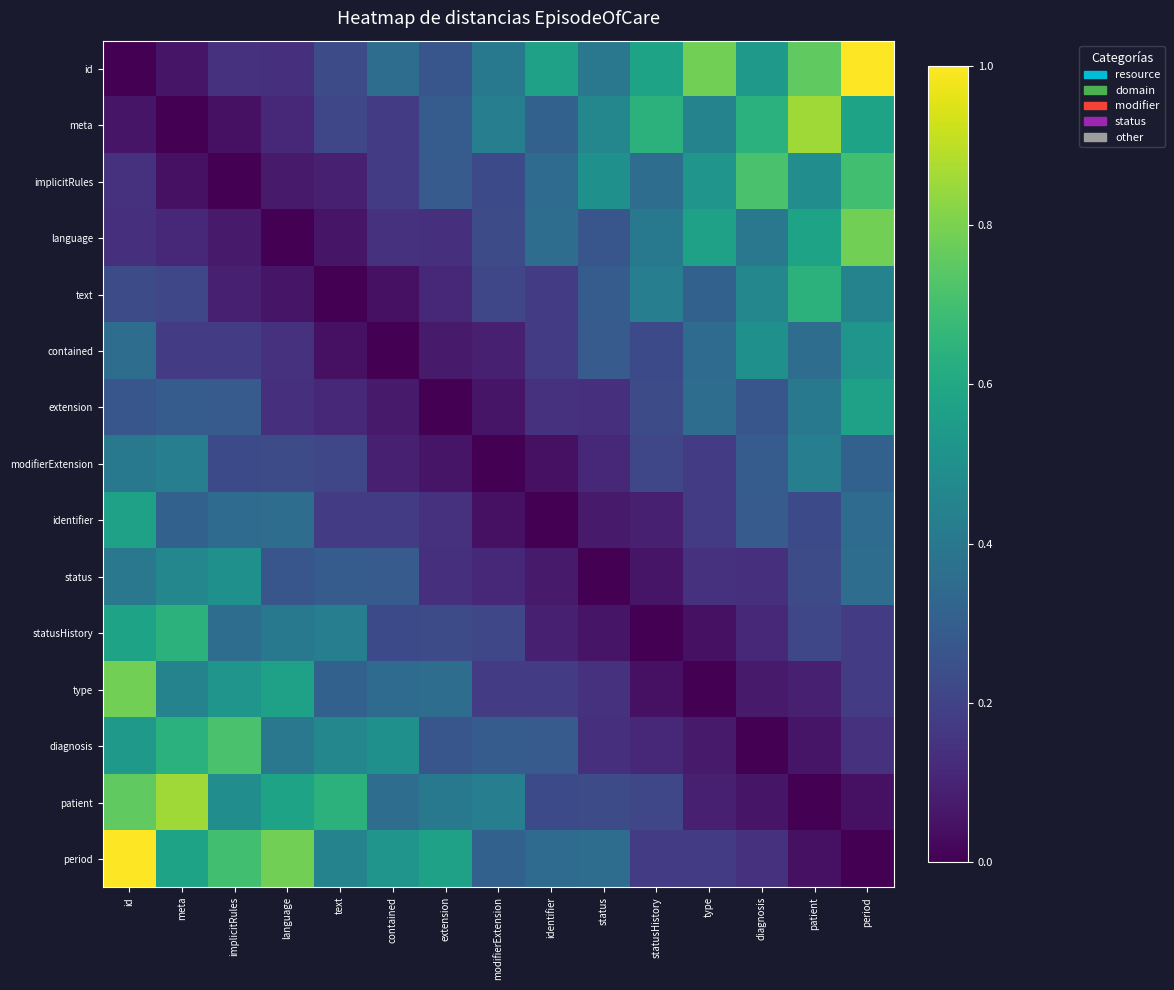

What is the greatest value displayed?

1.0